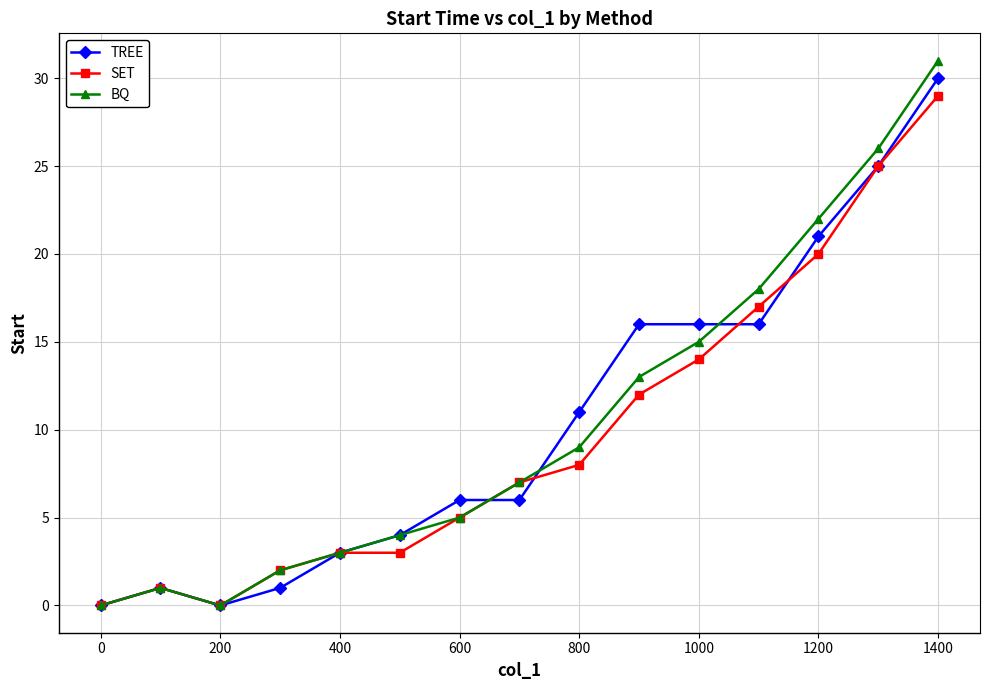

Reading left to right, extract all data points from this chart.

TREE: 0	1	0	1	3	4	6	6	11	16	16	16	21	25	30
SET: 0	1	0	2	3	3	5	7	8	12	14	17	20	25	29
BQ: 0	1	0	2	3	4	5	7	9	13	15	18	22	26	31